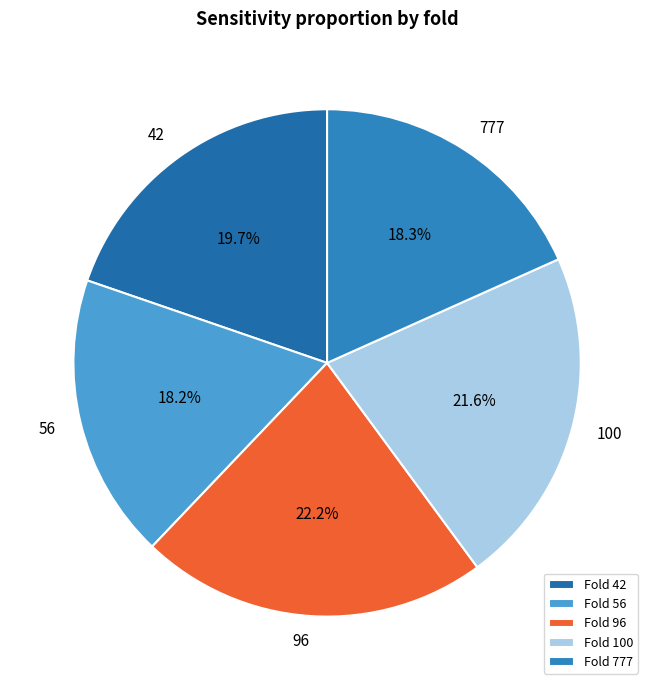

Which has a higher value, 100 or 56?

100